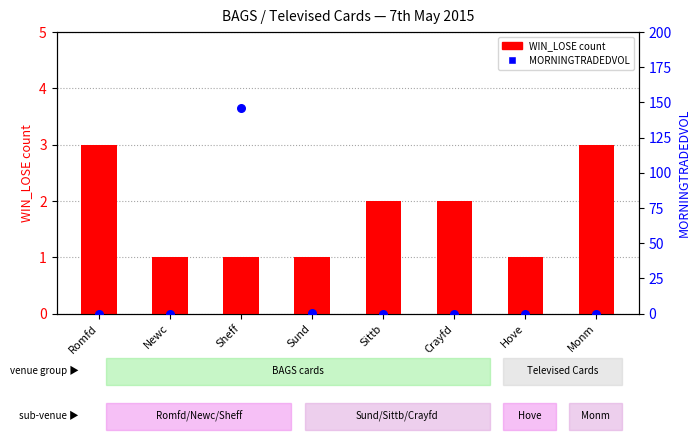

At which category is the sum across all series the highest?

Sheff